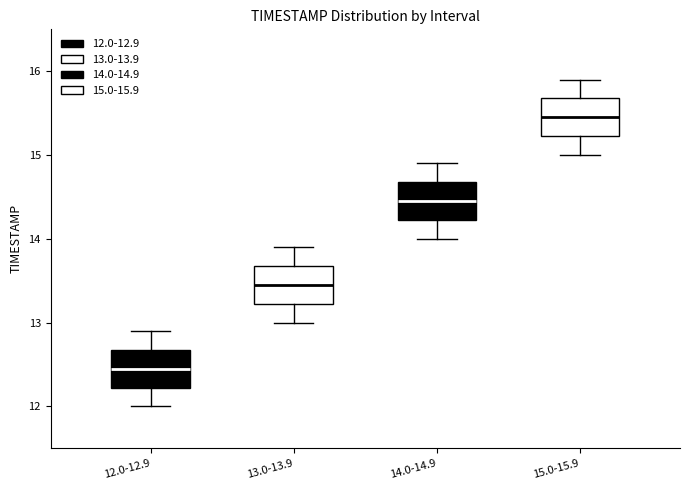

Which box has the lowest median line?

12.0-12.9